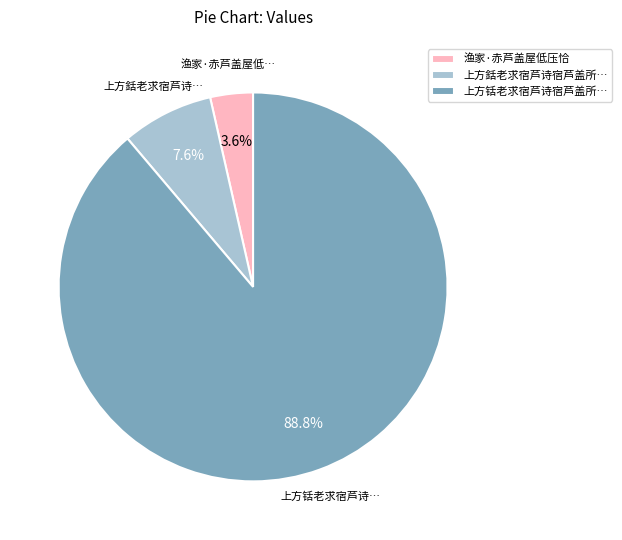

The 渔家·赤芦盖屋低压恰 slice represents 15% of the pie. True or false?

False